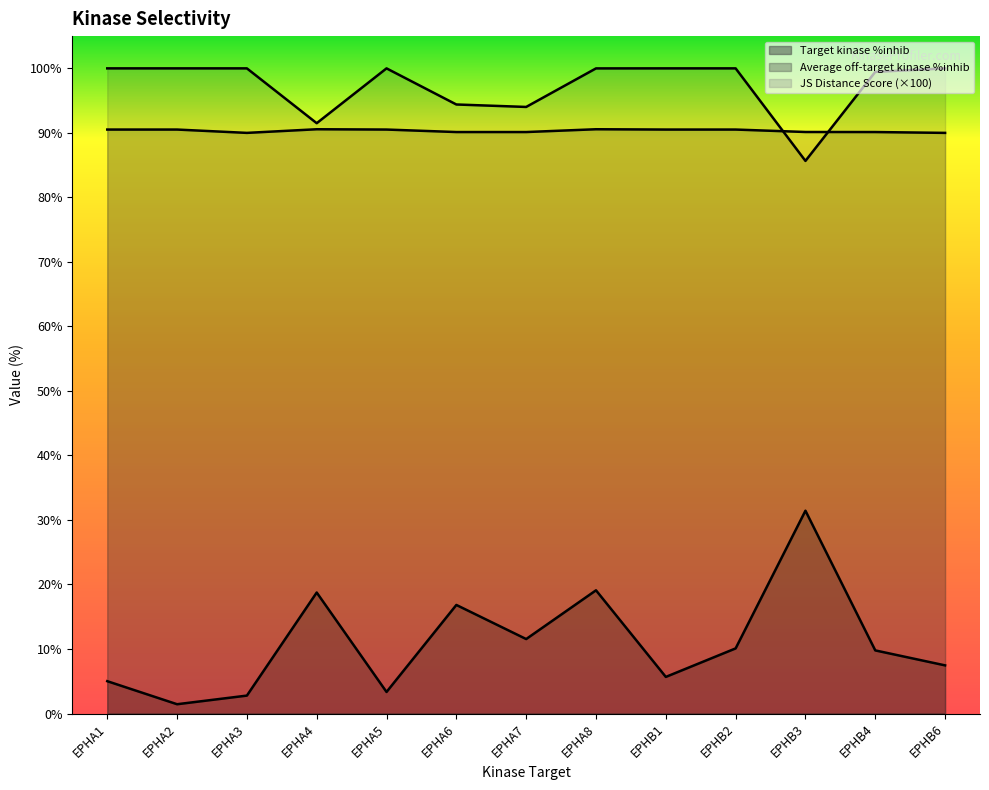

At which label is Average off-target kinase %inhib closest to 16?

EPHA6